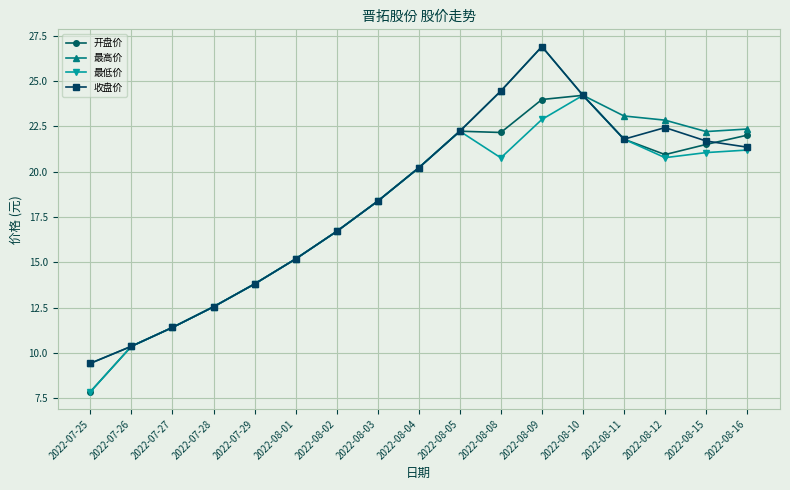

Where is 收盘价 nearest to the value 18?

2022-08-03